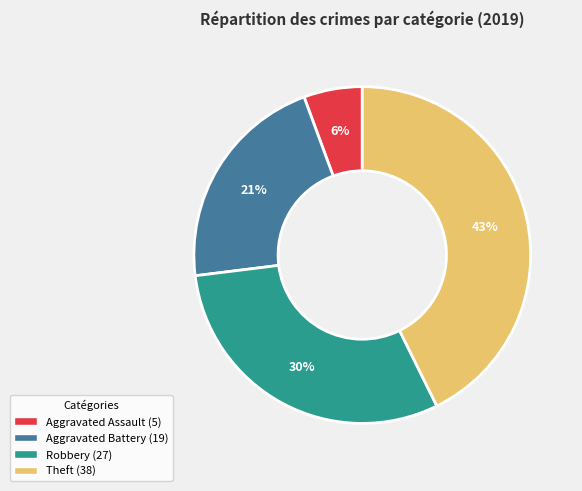

Count the number of slices in the pie.

4